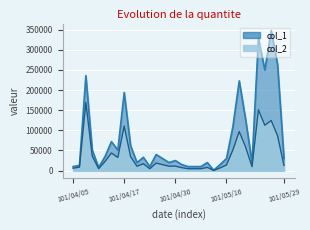

Reading left to right, list all the values displayed in this chart.

col_1: 101/04/05=10000	101/04/06=13000	101/04/09=236000	101/04/10=51000	101/04/11=8000	101/04/12=35000	101/04/13=72000	101/04/16=51000	101/04/17=194000	101/04/18=62000	101/04/19=20000	101/04/20=33000	101/04/23=10000	101/04/24=40000	101/04/25=30000	101/04/26=20000	101/04/30=25000	101/05/02=15000	101/05/07=10000	101/05/08=10000	101/05/10=10000	101/05/11=20000	101/05/14=1000	101/05/15=15000	101/05/16=30000	101/05/17=109000	101/05/18=223000	101/05/21=127000	101/05/22=20000	101/05/23=329000	101/05/24=250000	101/05/25=348000	101/05/28=263000	101/05/29=30000
col_2: 101/04/05=6000	101/04/06=8540	101/04/09=169280	101/04/10=36180	101/04/11=4850	101/04/12=22650	101/04/13=43740	101/04/16=32620	101/04/17=110730	101/04/18=34940	101/04/19=10800	101/04/20=17140	101/04/23=4700	101/04/24=18700	101/04/25=14800	101/04/26=11000	101/04/30=11150	101/05/02=7350	101/05/07=4600	101/05/08=4700	101/05/10=4600	101/05/11=8000	101/05/14=410	101/05/15=6650	101/05/16=13950	101/05/17=51230	101/05/18=97030	101/05/21=58520	101/05/22=9800	101/05/23=151290	101/05/24=112750	101/05/25=124560	101/05/28=86600	101/05/29=12900